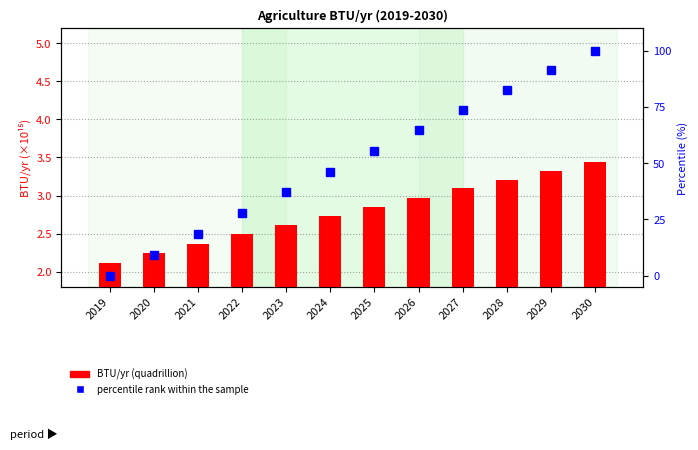

Read the BTU/yr (quadrillion) value at 2030.

3.4